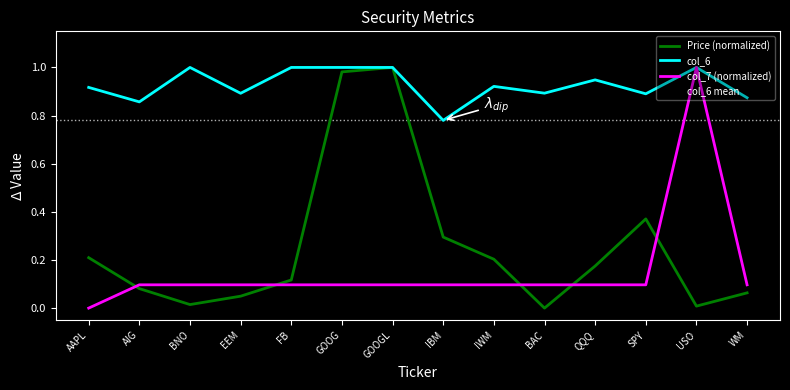

At how many categories does at least one series exceed 0?

14